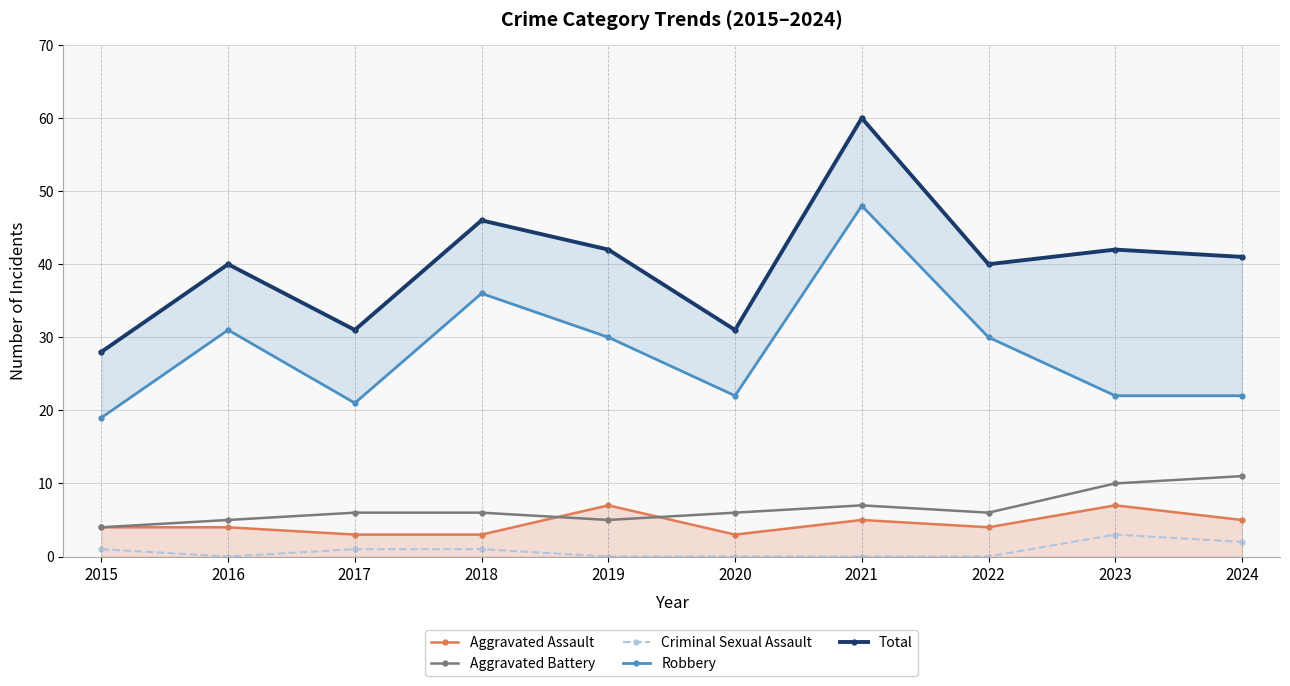

At which label is Total closest to 44?

2018